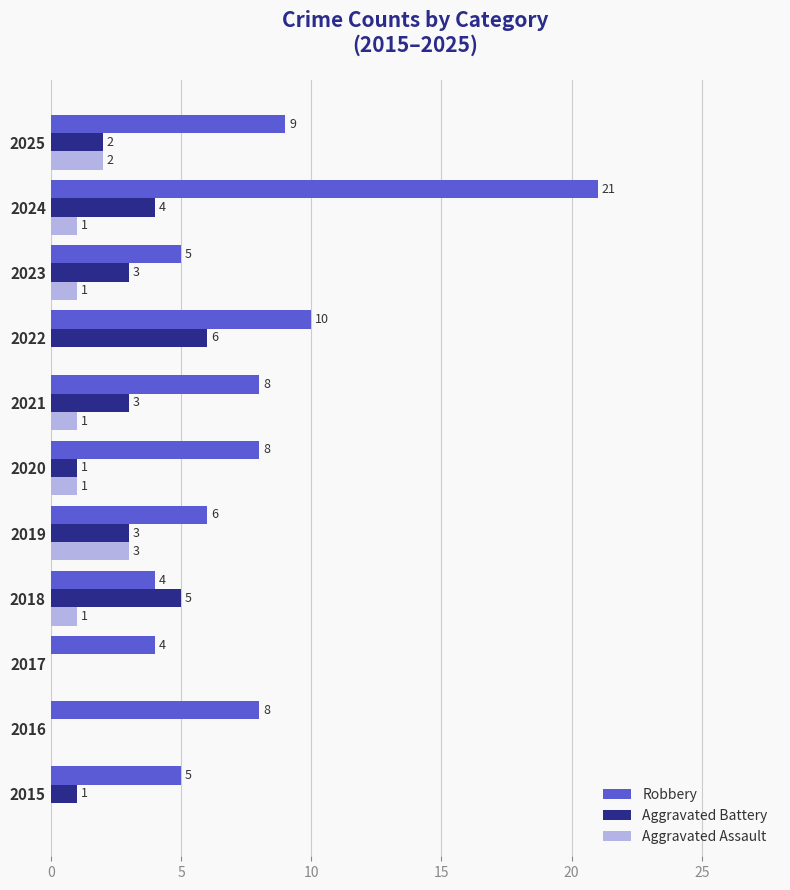

What is the sum of the Robbery values at 2020 and 2023?

13